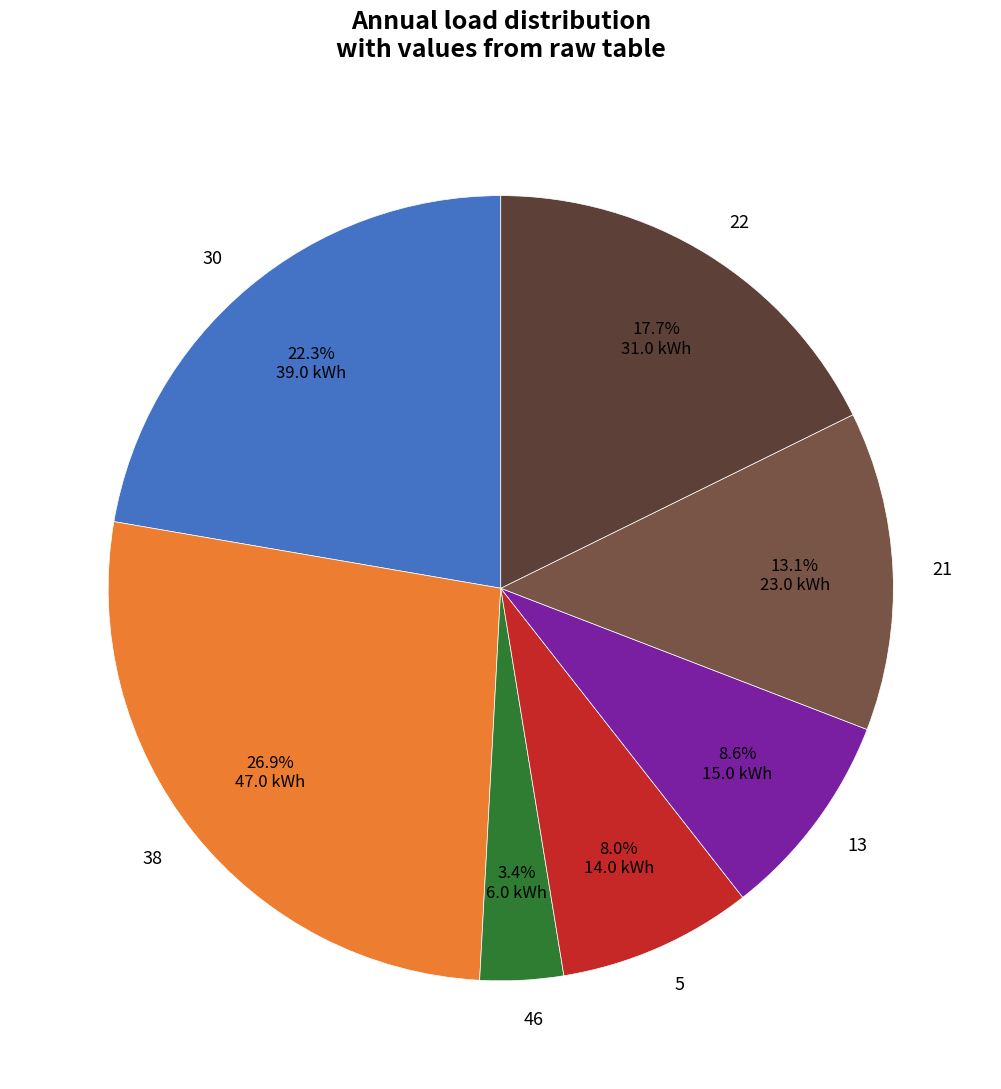

Between 5 and 21, which is larger?

21